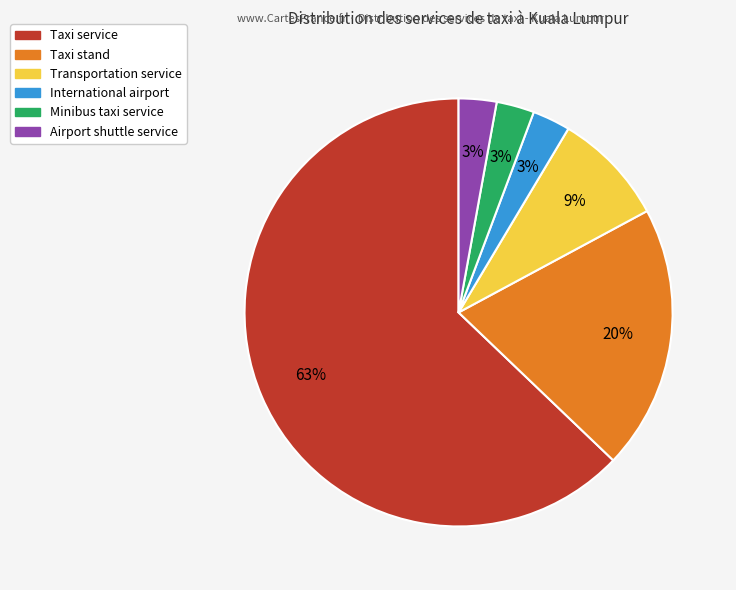

Approximately how many times larger is the value at International airport compared to Airport shuttle service?

1.0